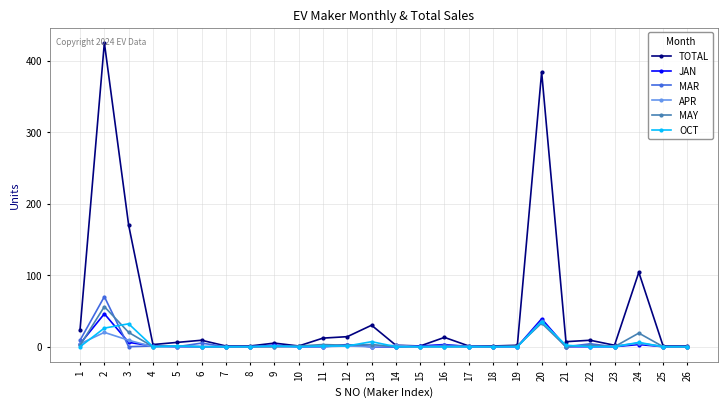

Where is the first local maximum for APR?

2